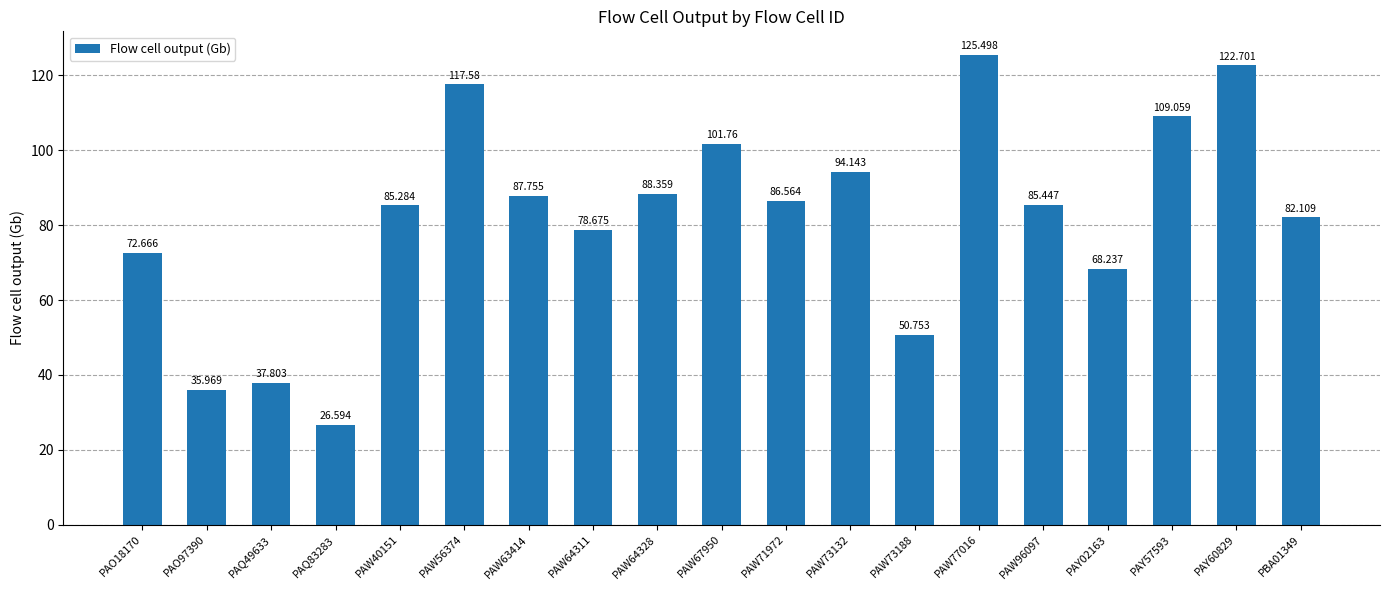

Does the chart contain stacked bars?

No